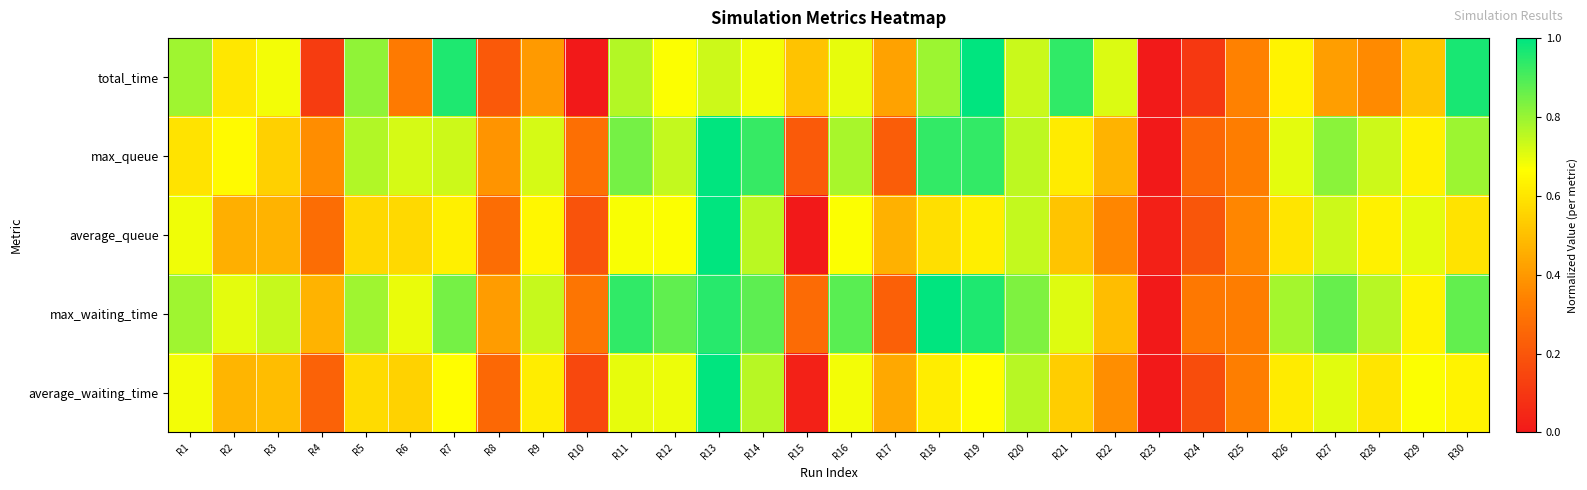

Reading right to left, extract all data points from this chart.

total_time: R30=1.0	R29=0.5	R28=0.4	R27=0.4	R26=0.6	R25=0.3	R24=0.1	R23=0.0	R22=0.7	R21=0.9	R20=0.7	R19=1.0	R18=0.8	R17=0.4	R16=0.7	R15=0.5	R14=0.7	R13=0.7	R12=0.7	R11=0.8	R10=0.0	R9=0.4	R8=0.2	R7=1.0	R6=0.3	R5=0.8	R4=0.1	R3=0.7	R2=0.6	R1=0.8
max_queue: R30=0.8	R29=0.6	R28=0.7	R27=0.8	R26=0.7	R25=0.3	R24=0.3	R23=0.0	R22=0.5	R21=0.6	R20=0.8	R19=0.9	R18=0.9	R17=0.2	R16=0.8	R15=0.2	R14=0.9	R13=1.0	R12=0.7	R11=0.8	R10=0.3	R9=0.7	R8=0.4	R7=0.7	R6=0.7	R5=0.8	R4=0.4	R3=0.5	R2=0.7	R1=0.6
average_queue: R30=0.6	R29=0.7	R28=0.6	R27=0.7	R26=0.6	R25=0.4	R24=0.2	R23=0.0	R22=0.4	R21=0.5	R20=0.7	R19=0.6	R18=0.6	R17=0.5	R16=0.7	R15=0.0	R14=0.8	R13=1.0	R12=0.7	R11=0.7	R10=0.2	R9=0.6	R8=0.3	R7=0.6	R6=0.6	R5=0.6	R4=0.3	R3=0.5	R2=0.5	R1=0.7
max_waiting_time: R30=0.9	R29=0.6	R28=0.8	R27=0.9	R26=0.8	R25=0.3	R24=0.3	R23=0.0	R22=0.5	R21=0.7	R20=0.8	R19=1.0	R18=1.0	R17=0.2	R16=0.9	R15=0.3	R14=0.9	R13=0.9	R12=0.9	R11=0.9	R10=0.3	R9=0.7	R8=0.4	R7=0.8	R6=0.7	R5=0.8	R4=0.5	R3=0.7	R2=0.7	R1=0.8
average_waiting_time: R30=0.6	R29=0.7	R28=0.6	R27=0.7	R26=0.6	R25=0.3	R24=0.2	R23=0.0	R22=0.4	R21=0.5	R20=0.8	R19=0.7	R18=0.6	R17=0.4	R16=0.7	R15=0.0	R14=0.8	R13=1.0	R12=0.7	R11=0.7	R10=0.2	R9=0.6	R8=0.3	R7=0.7	R6=0.5	R5=0.6	R4=0.2	R3=0.5	R2=0.5	R1=0.7